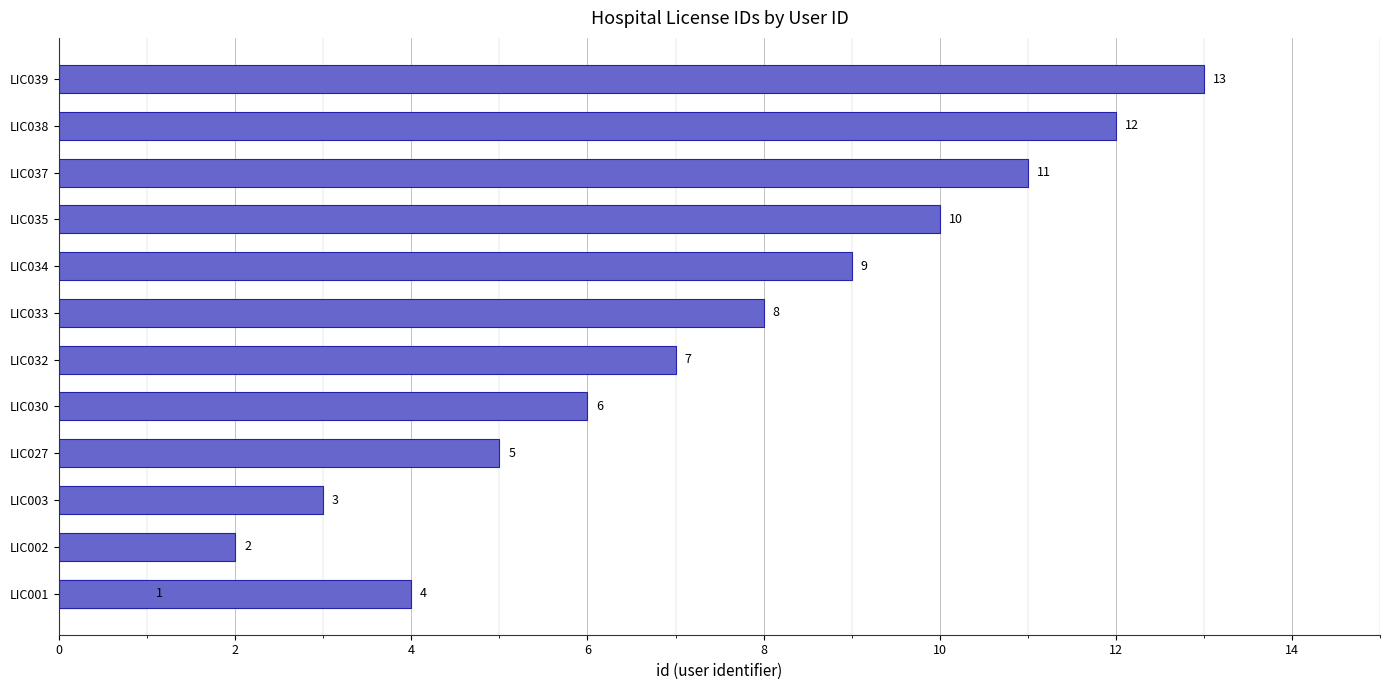

The value at LIC027 is 7. True or false?

False